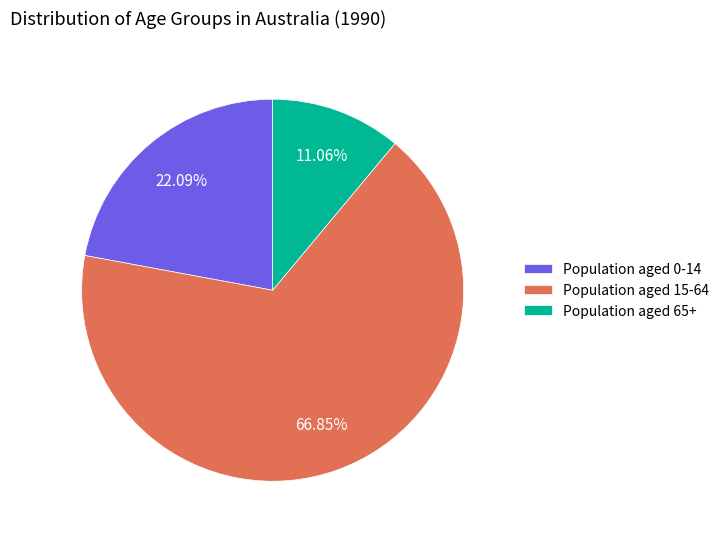

Rank the categories by value from highest to lowest.

Population aged 15-64, Population aged 0-14, Population aged 65+